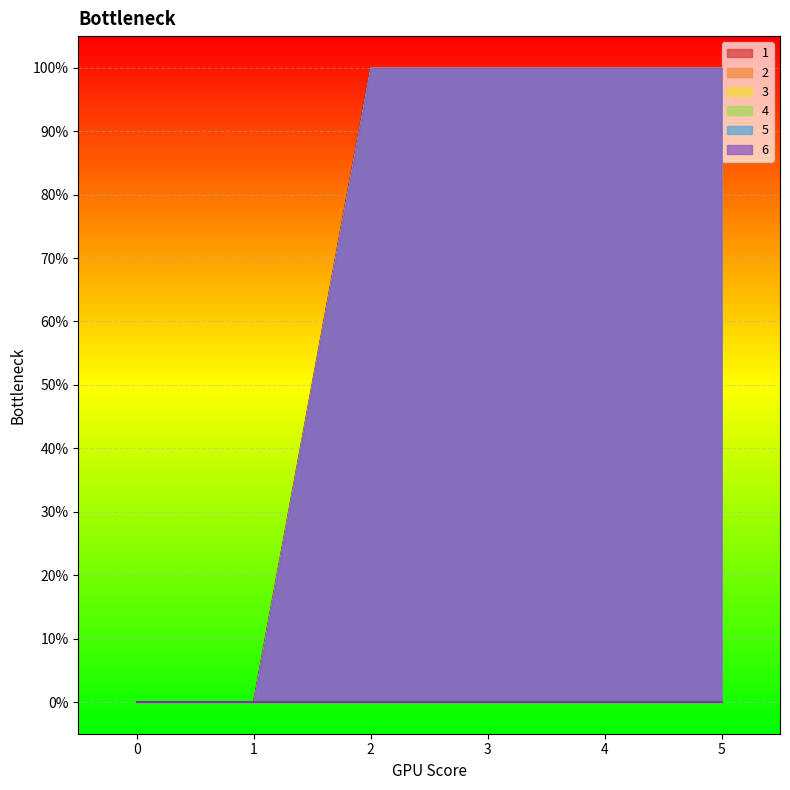

True or false: 1 and 2 cross at least once.

False